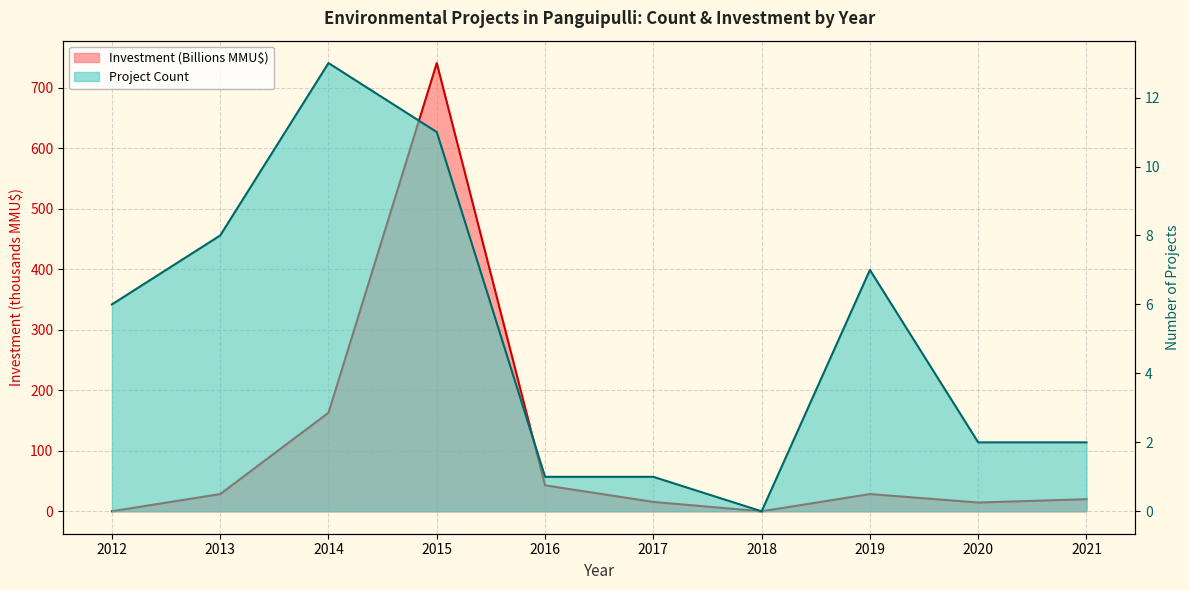

At which label does Project Count reach its peak?

2014